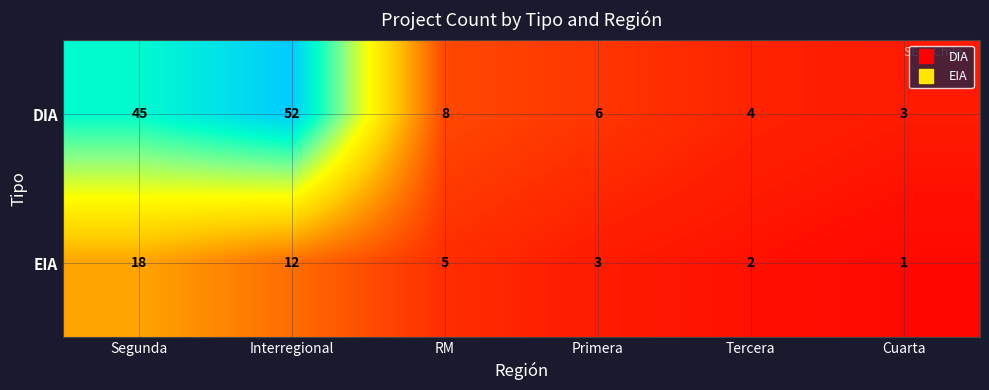

What is the difference between the maximum and minimum values in the DIA series?

49